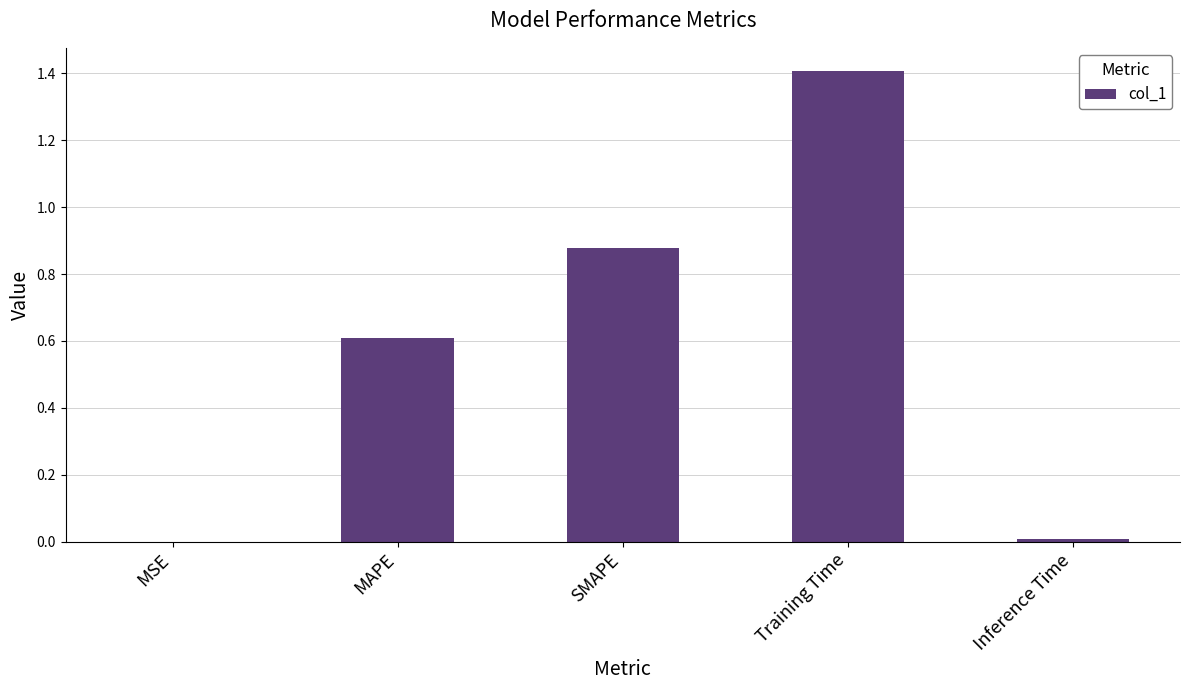

Which category has the highest value across all series?

Training Time